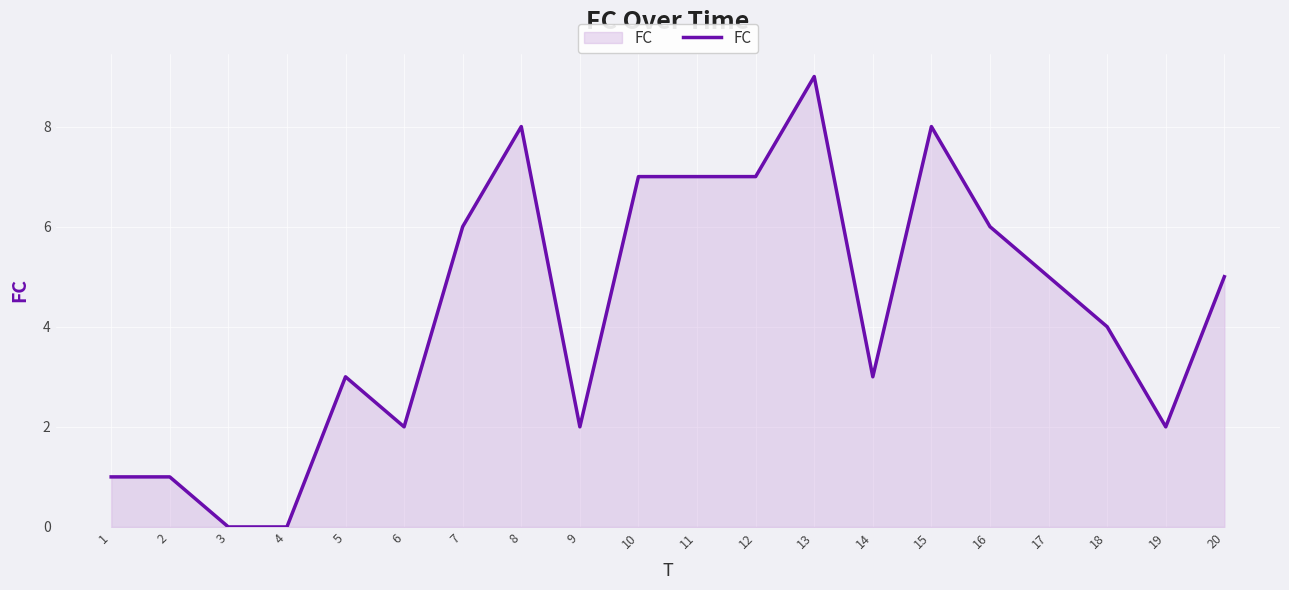

At which category does the chart reach its peak across all series?

13